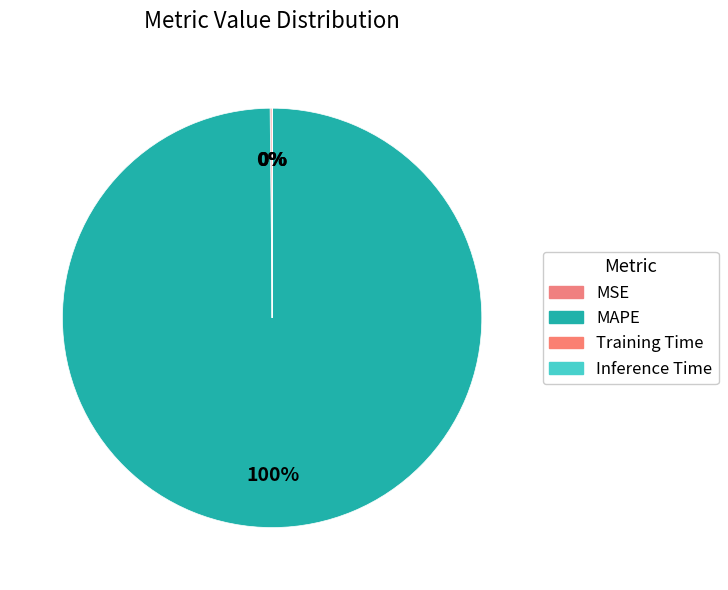

Which category has the biggest portion of the pie?

MAPE